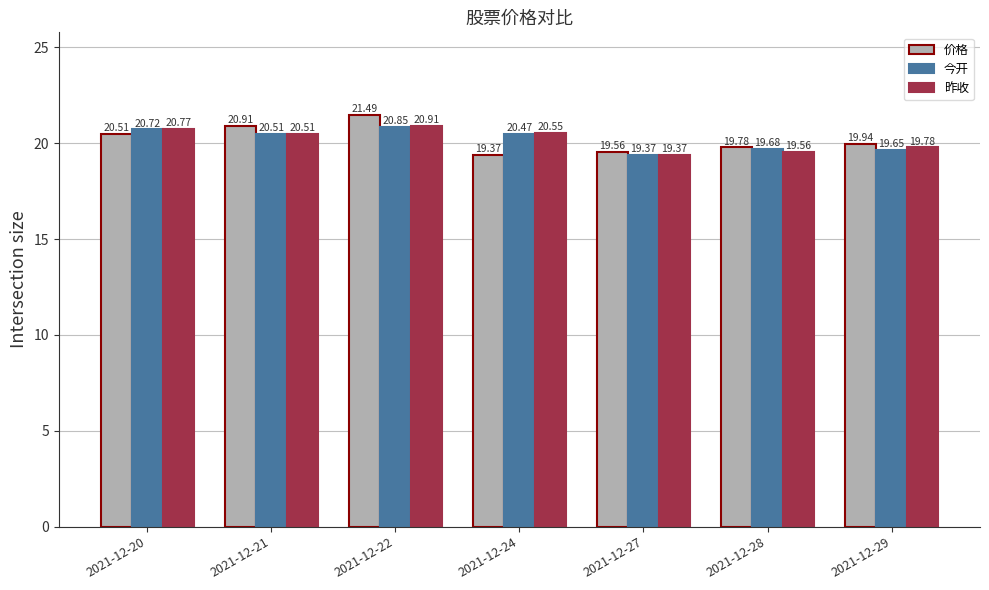

What is the minimum value for 价格?

19.4